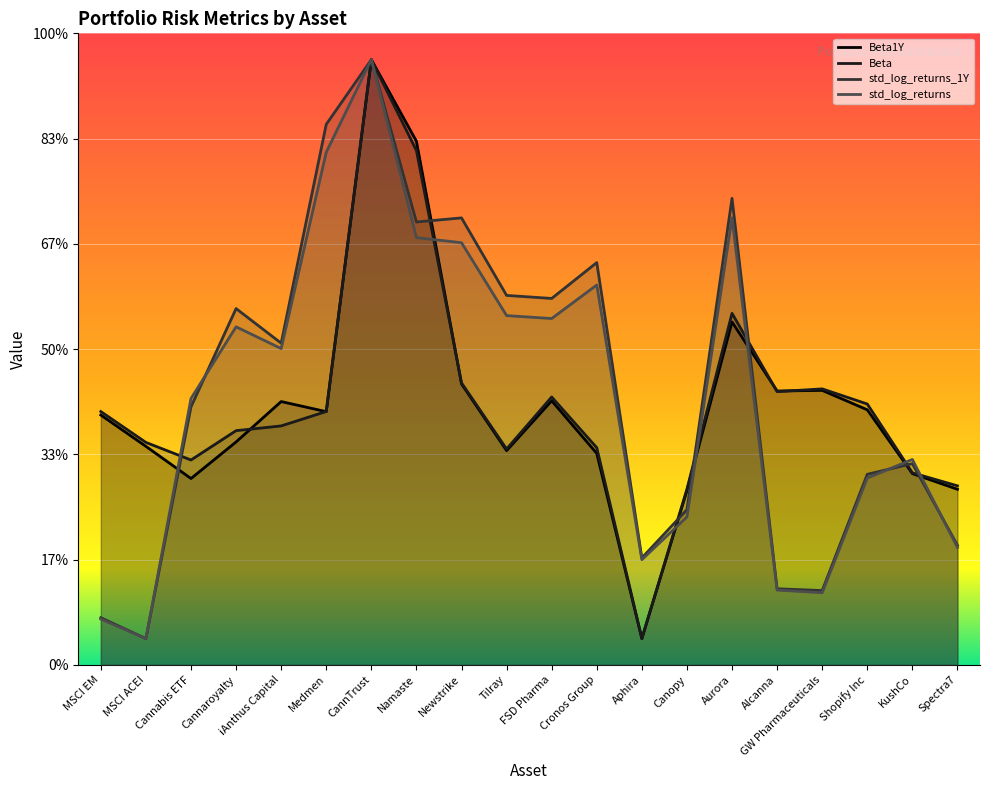

Where do Beta1Y and std_log_returns first cross each other?

MSCI ACEI and Cannabis ETF